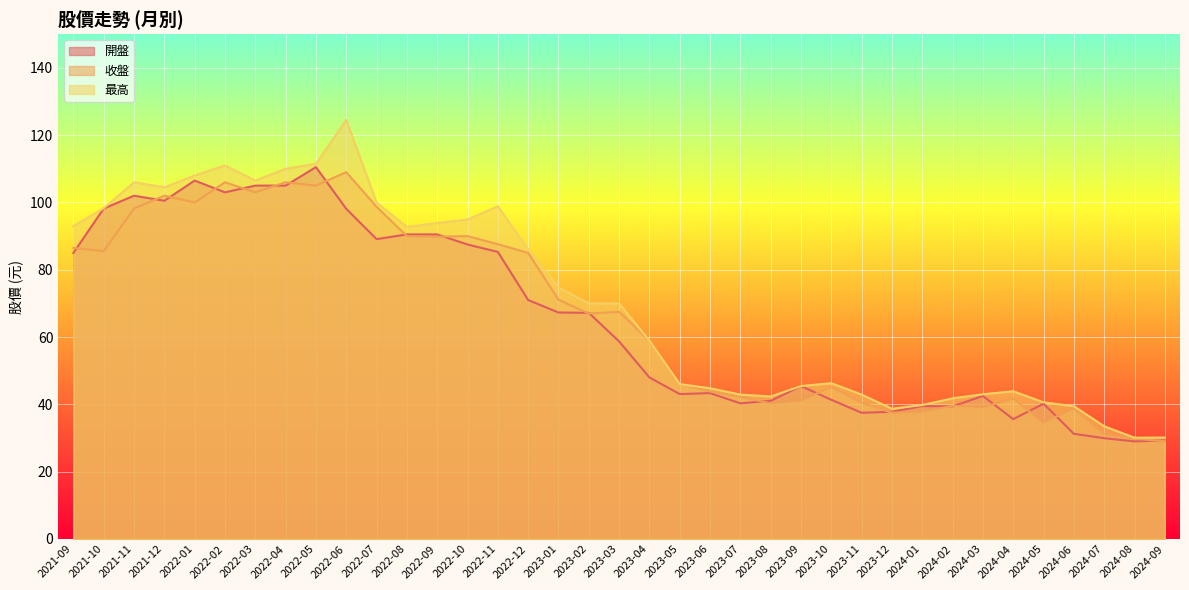

What is the label of the 37th point from the right?

2021-09